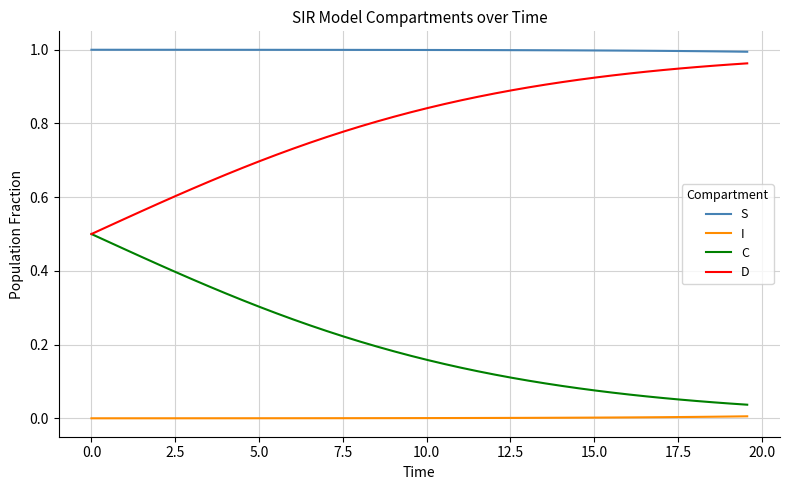

True or false: I and C cross at least once.

False